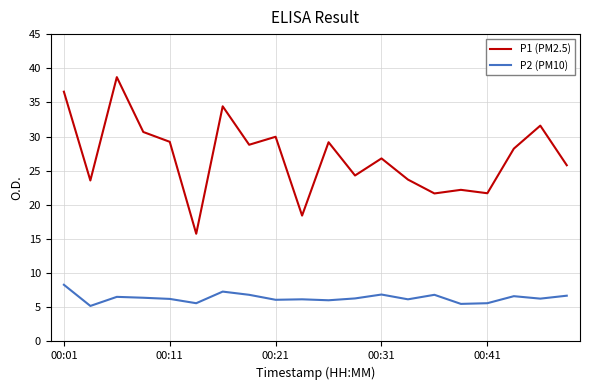

Rank the series by their maximum value, from lowest to highest.

P2 (PM10), P1 (PM2.5)